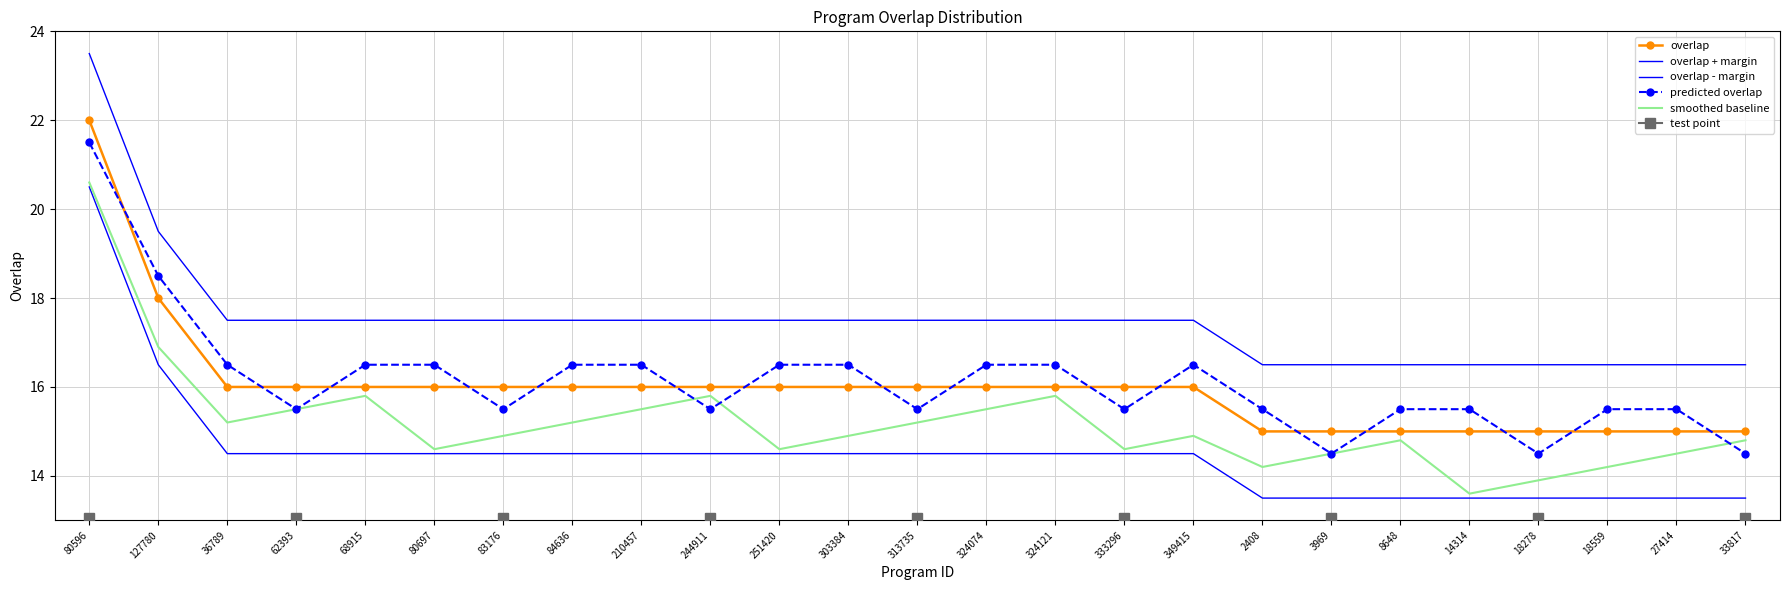

What is the value of the overlap point at the 20th from the left?

15.0